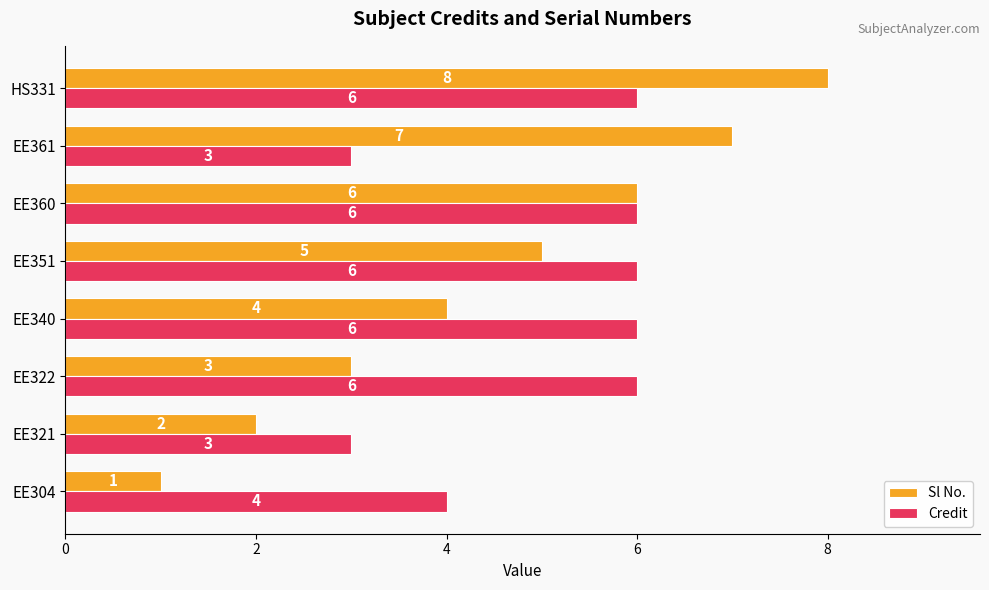

Rank the series by their average value, from lowest to highest.

Sl No., Credit